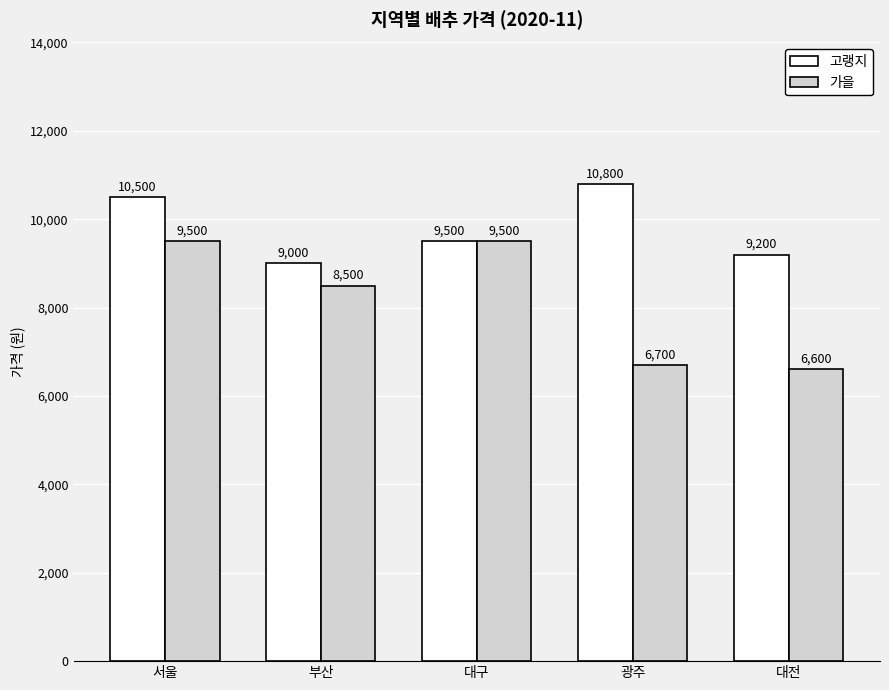

Is the value of 고랭지 at 대전 greater than the value of 가을 at 부산?

Yes